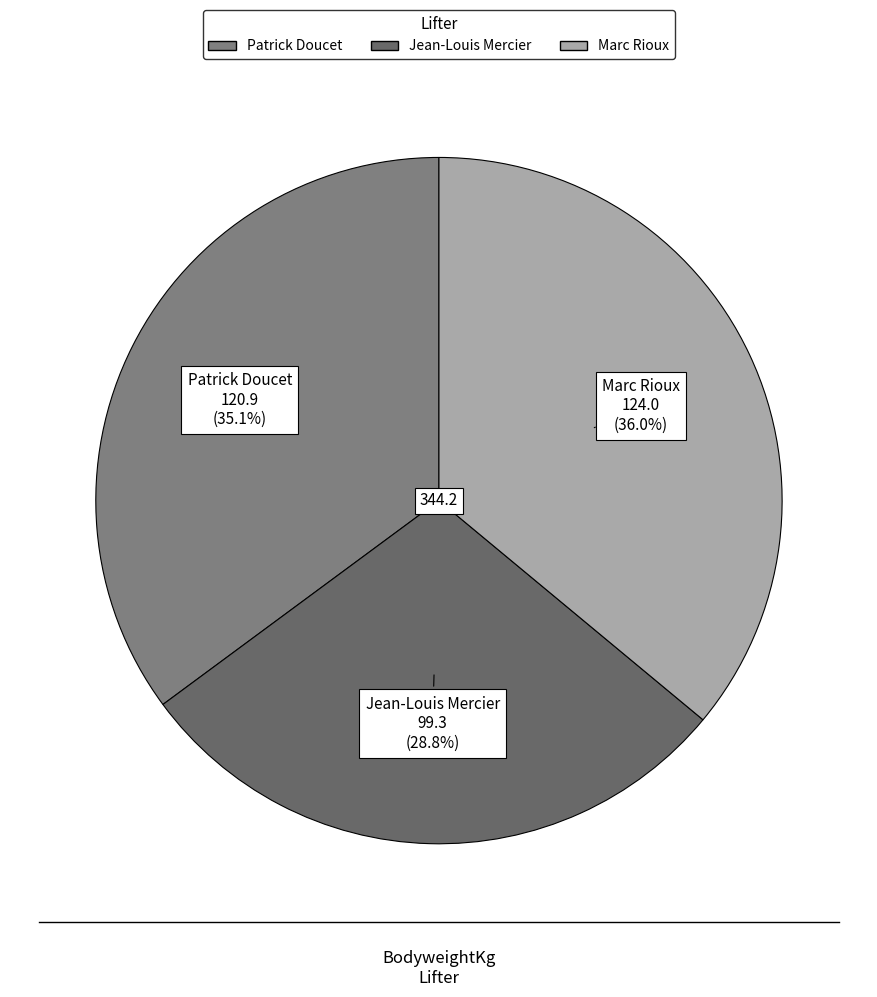

How many segments does this pie chart have?

3